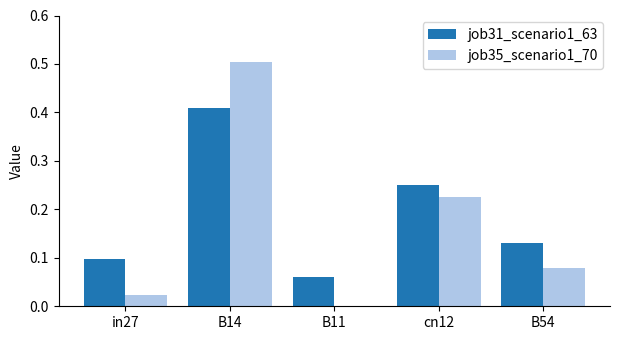

Is the value of job31_scenario1_63 at B54 greater than the value of job35_scenario1_70 at in27?

Yes